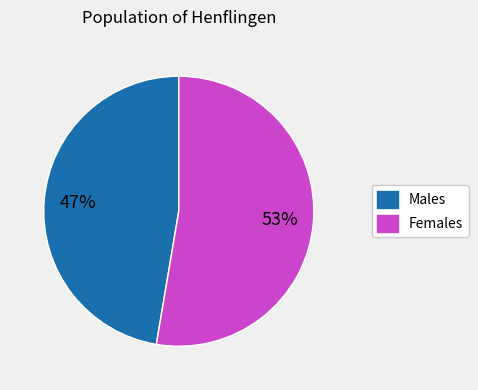

To the nearest percent, what is the average slice percentage?

50%